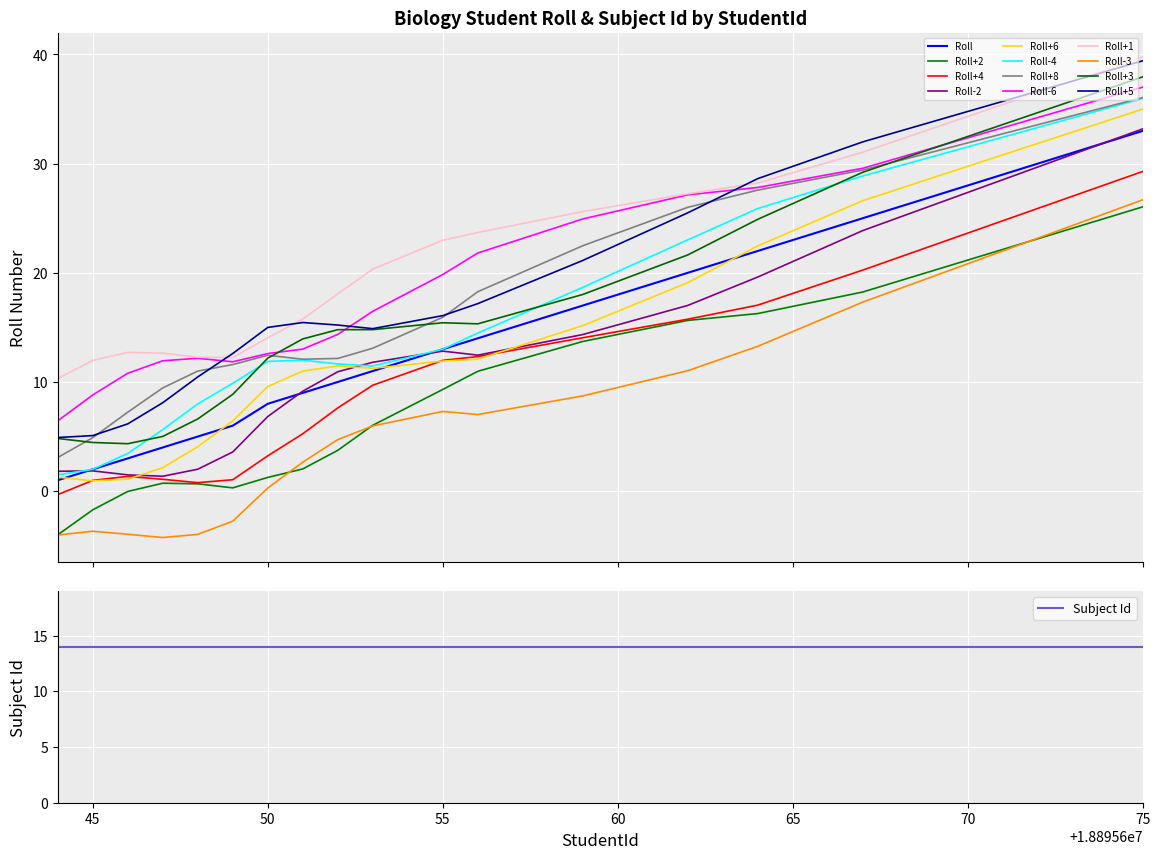

Reading left to right, transcribe all the data shown in this chart.

1	2	3	4	5	6	8	9	10	11	13	14	17	20	22	25	33